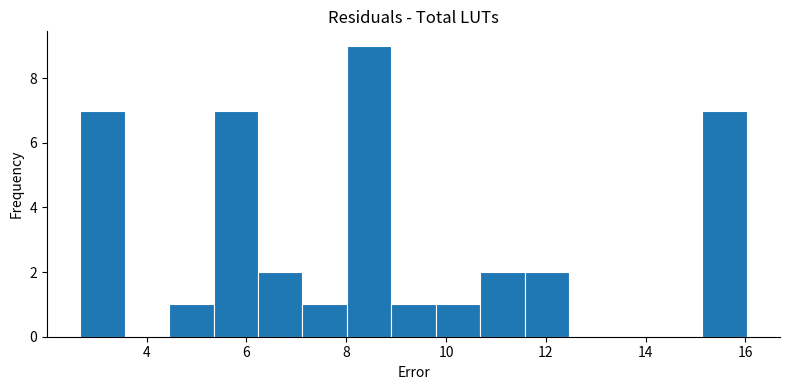

Over which range of the x-axis is the bar tallest?

8.0 to 9.0